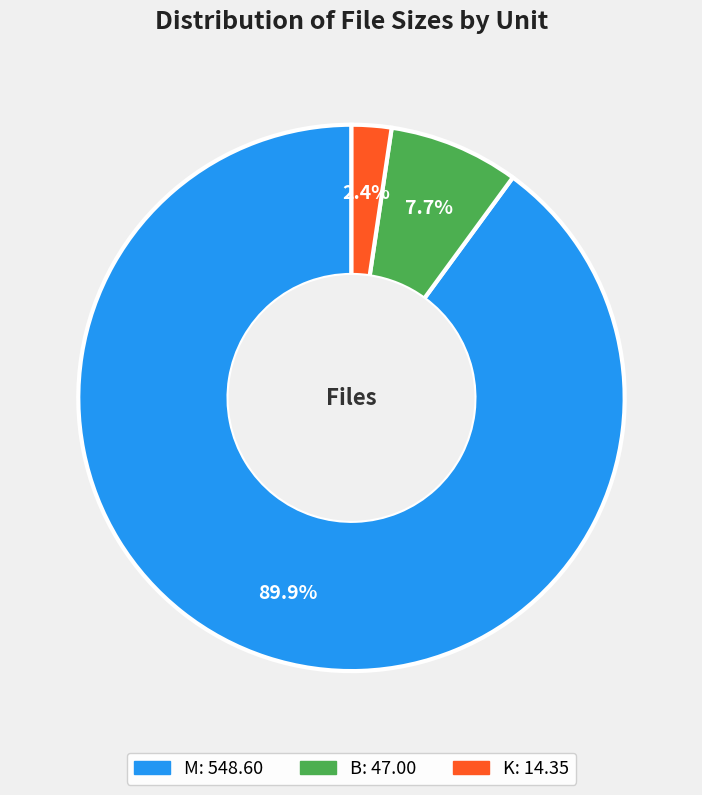

What percentage is NOT represented by K?

97.6%